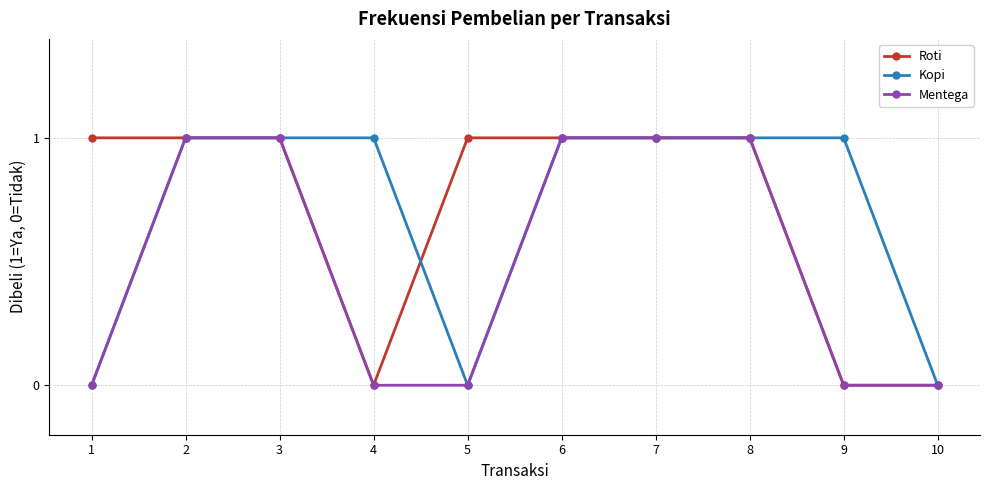

What is the total value across all series at 3?

3